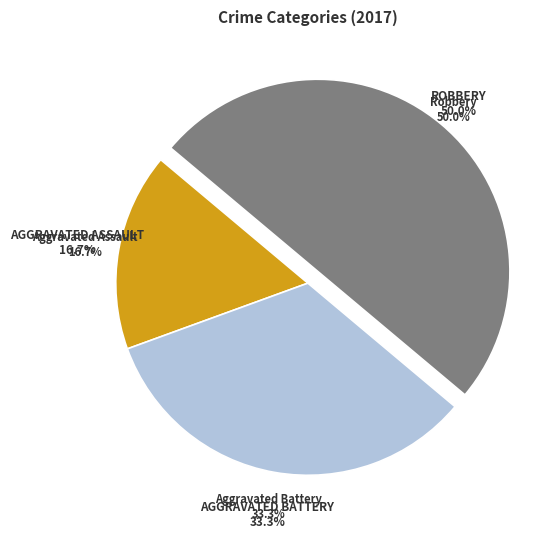

The Robbery slice represents 50% of the pie. True or false?

True